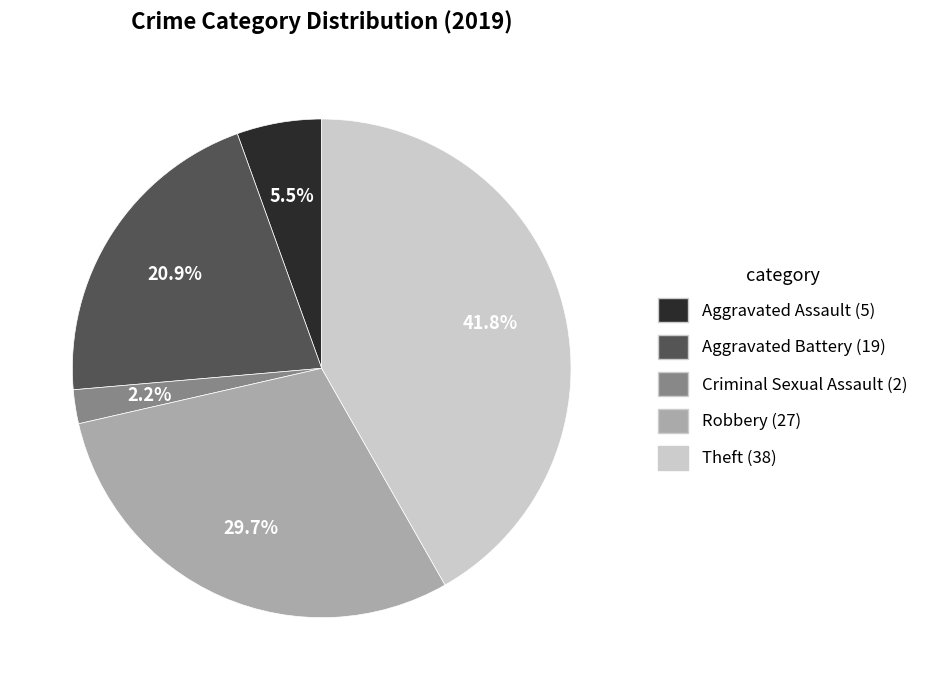

Is there a majority slice in this chart?

No